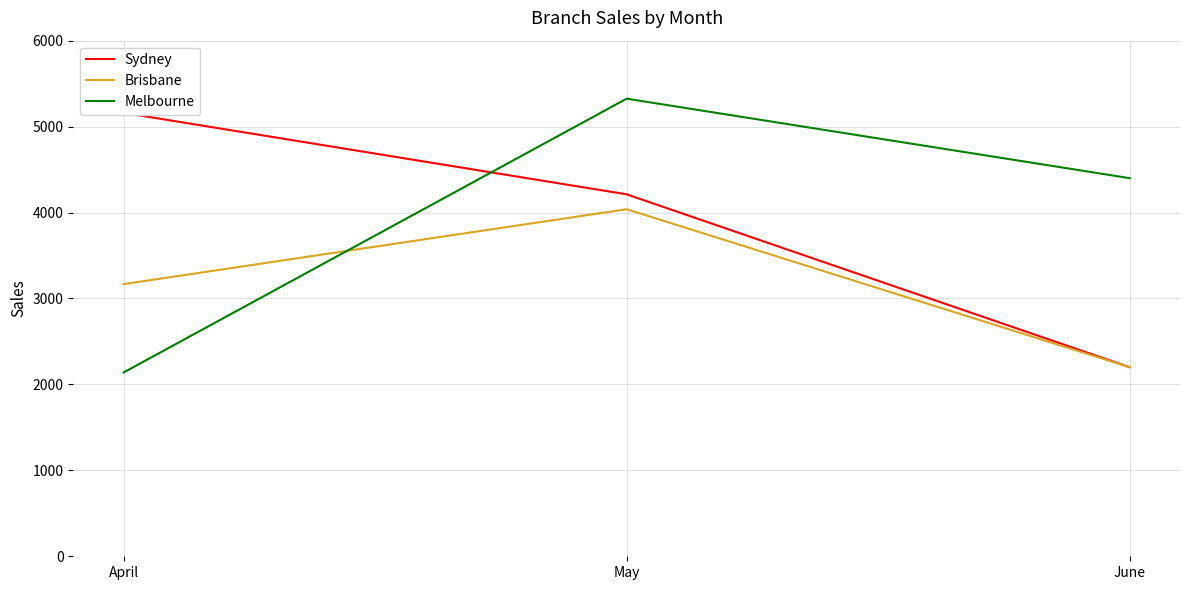

Reading left to right, what are all the values shown in this chart?

Sydney: April=5160.0	May=4212.0	June=2200.0
Brisbane: April=3167.0	May=4038.5	June=2200.0
Melbourne: April=2139.0	May=5325.0	June=4400.0